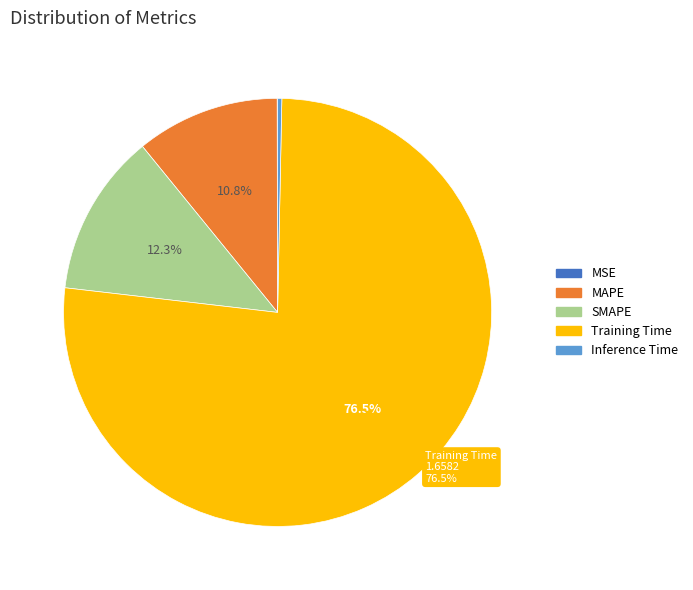

To the nearest percent, what is the combined percentage of Inference Time and MAPE?

11%